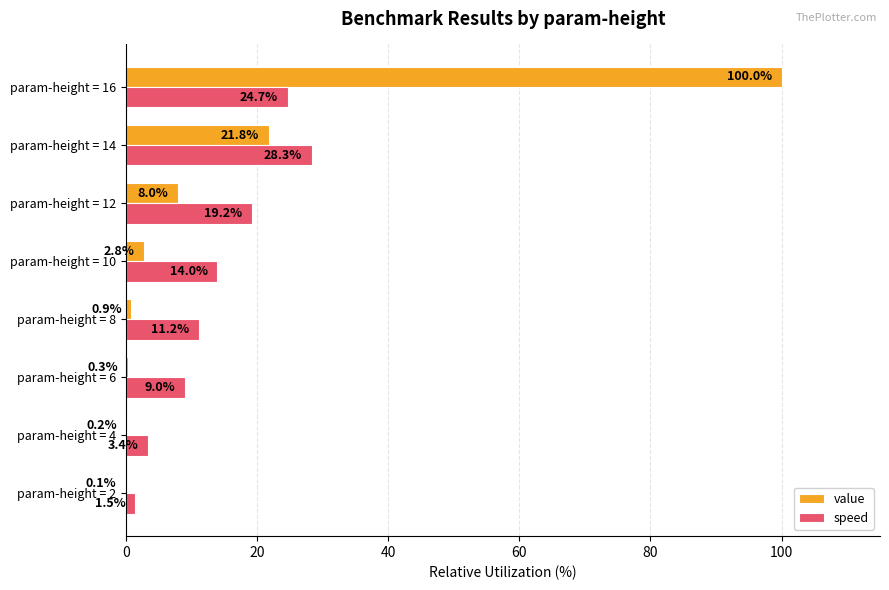

How many data points in speed are above 13?

4